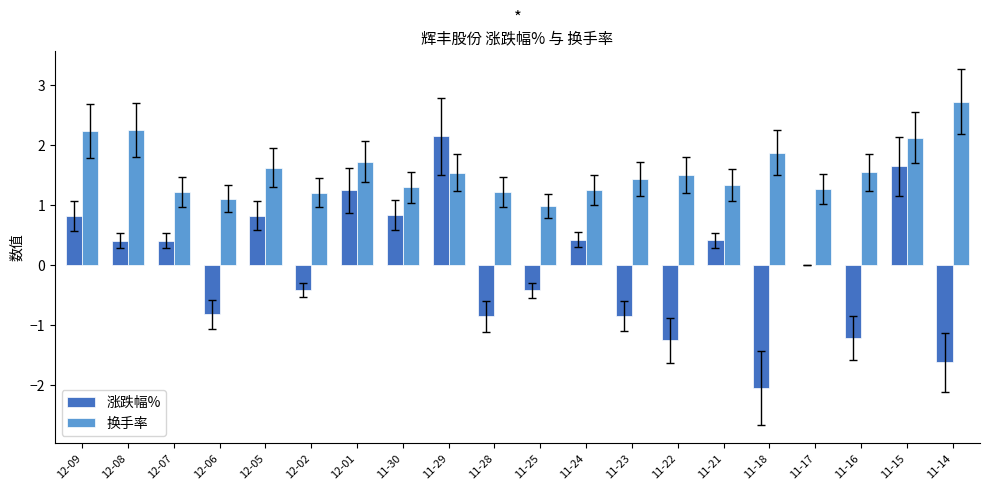

What is the approximate value of 换手率 at 11-23?

1.4